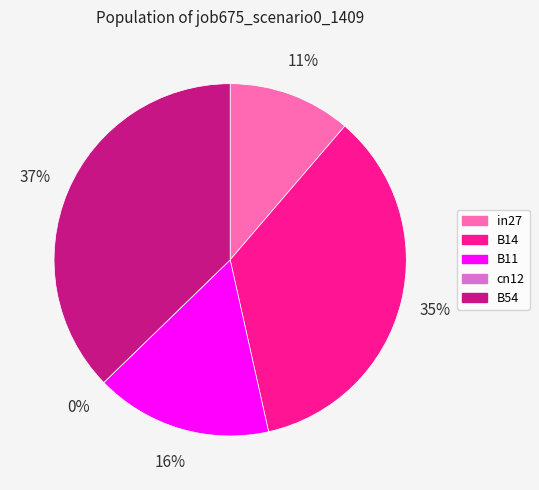

What is the total percentage of B54 and B11?

53.5%